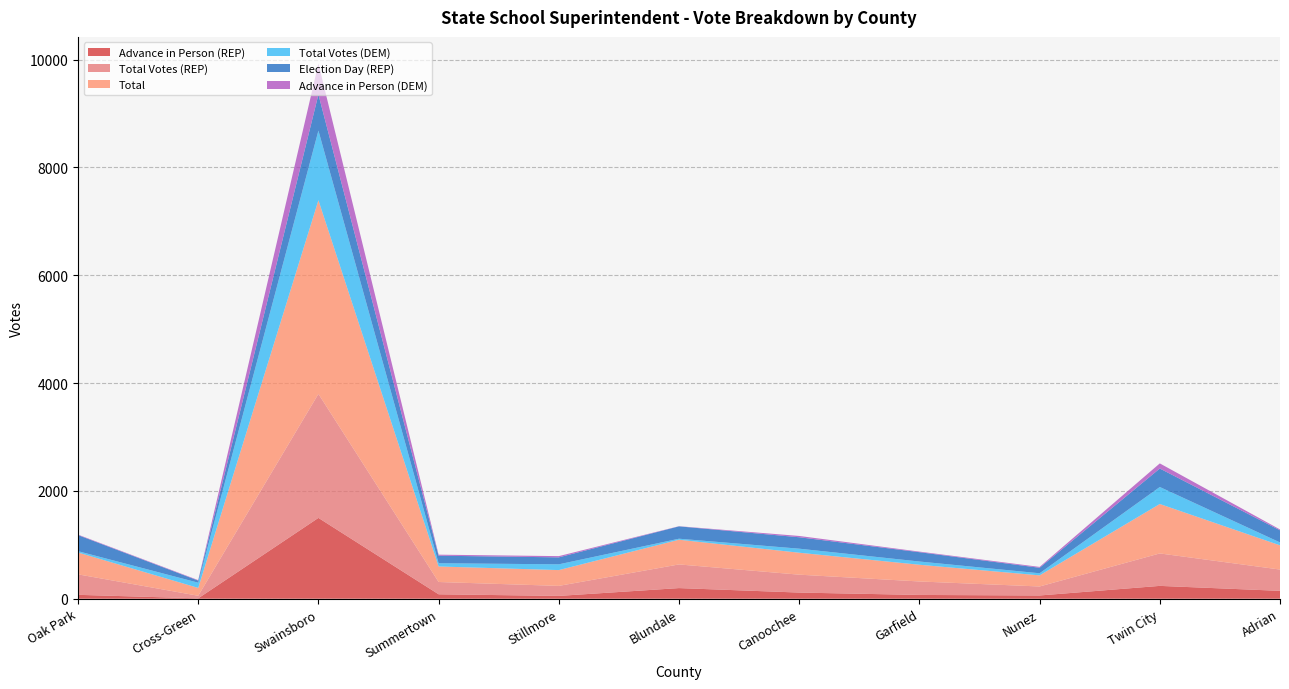

Reading left to right, what are all the values shown in this chart?

Advance in Person (REP): 72	7	1499	82	52	197	114	70	60	238	146
Total Votes (REP): 380	48	2300	228	186	439	332	250	167	602	395
Total: 405	145	3592	288	293	458	407	310	206	917	449
Total Votes (DEM): 25	97	1292	60	107	19	75	60	39	315	54
Election Day (REP): 298	39	669	140	129	229	212	173	102	343	225
Advance in Person (DEM): 9	9	573	19	23	3	24	11	16	95	16